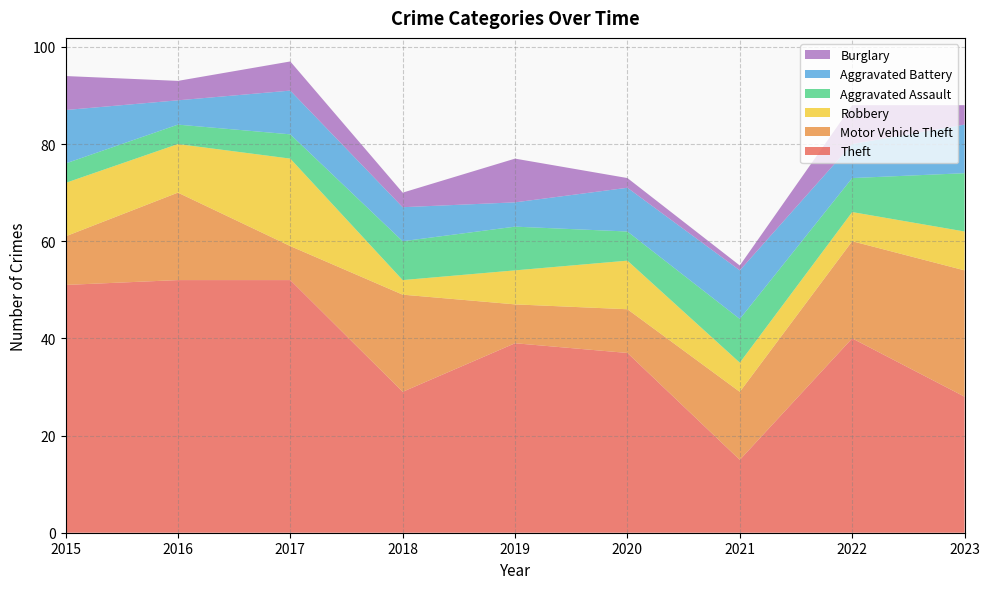

Reading right to left, list all the values displayed in this chart.

Theft: 28	40	15	37	39	29	52	52	51
Motor Vehicle Theft: 26	20	14	9	8	20	7	18	10
Robbery: 8	6	6	10	7	3	18	10	11
Aggravated Assault: 12	7	9	6	9	8	5	4	4
Aggravated Battery: 10	7	10	9	5	7	9	5	11
Burglary: 4	8	1	2	9	3	6	4	7